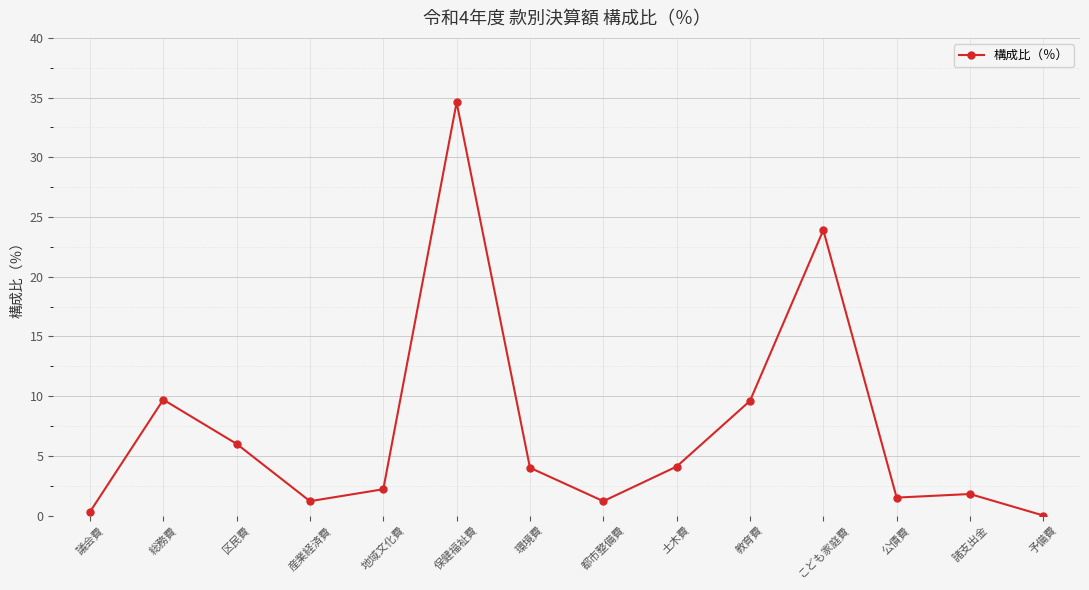

True or false: there are more than 0 points higher than both neighbors.

True